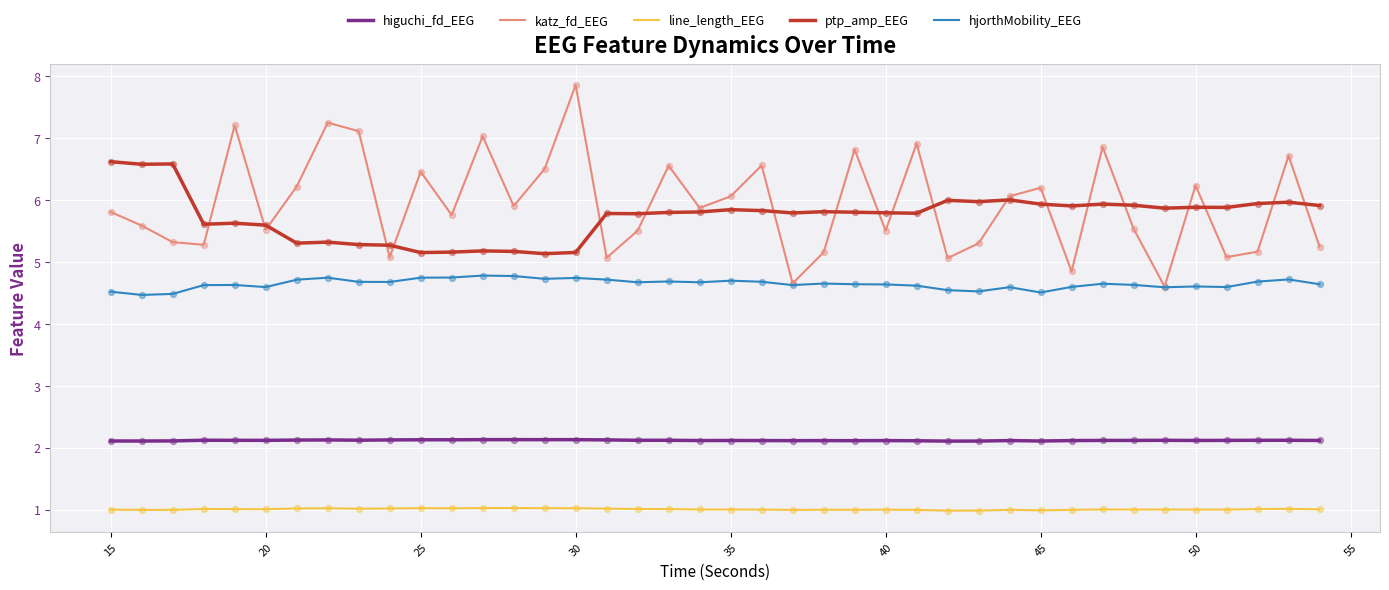

What are all the series names shown in the legend?

higuchi_fd_EEG, katz_fd_EEG, line_length_EEG, ptp_amp_EEG, hjorthMobility_EEG